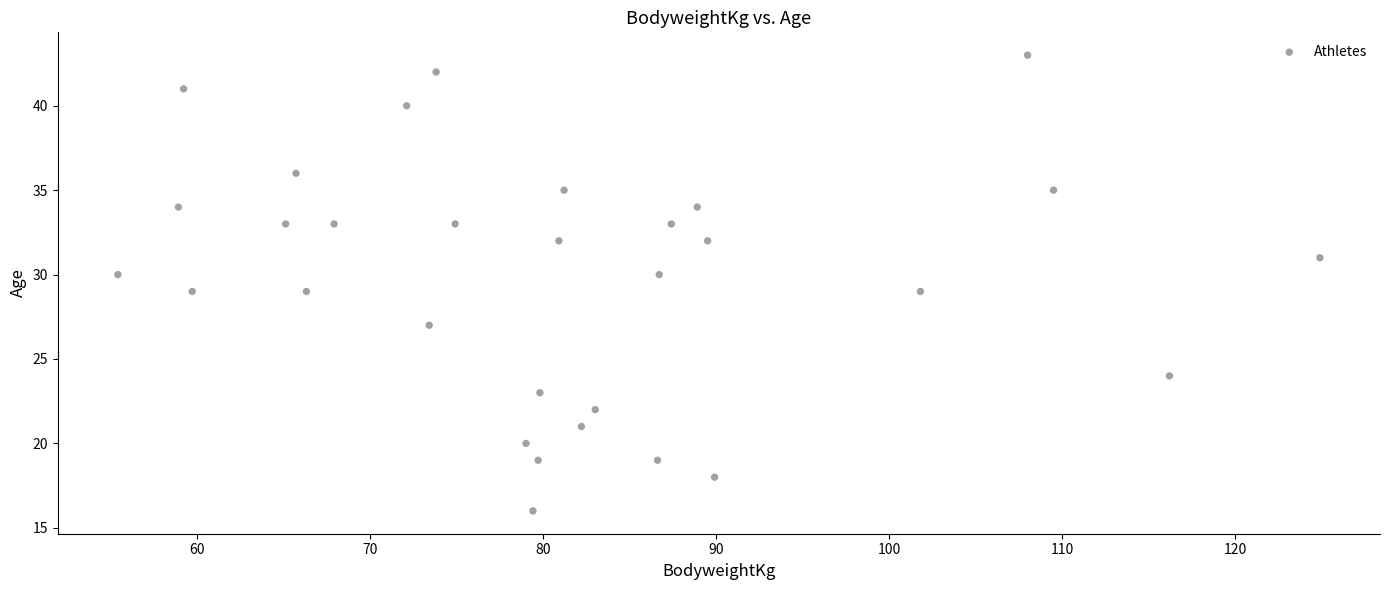

What is the range of Y values (max minus min)?

27